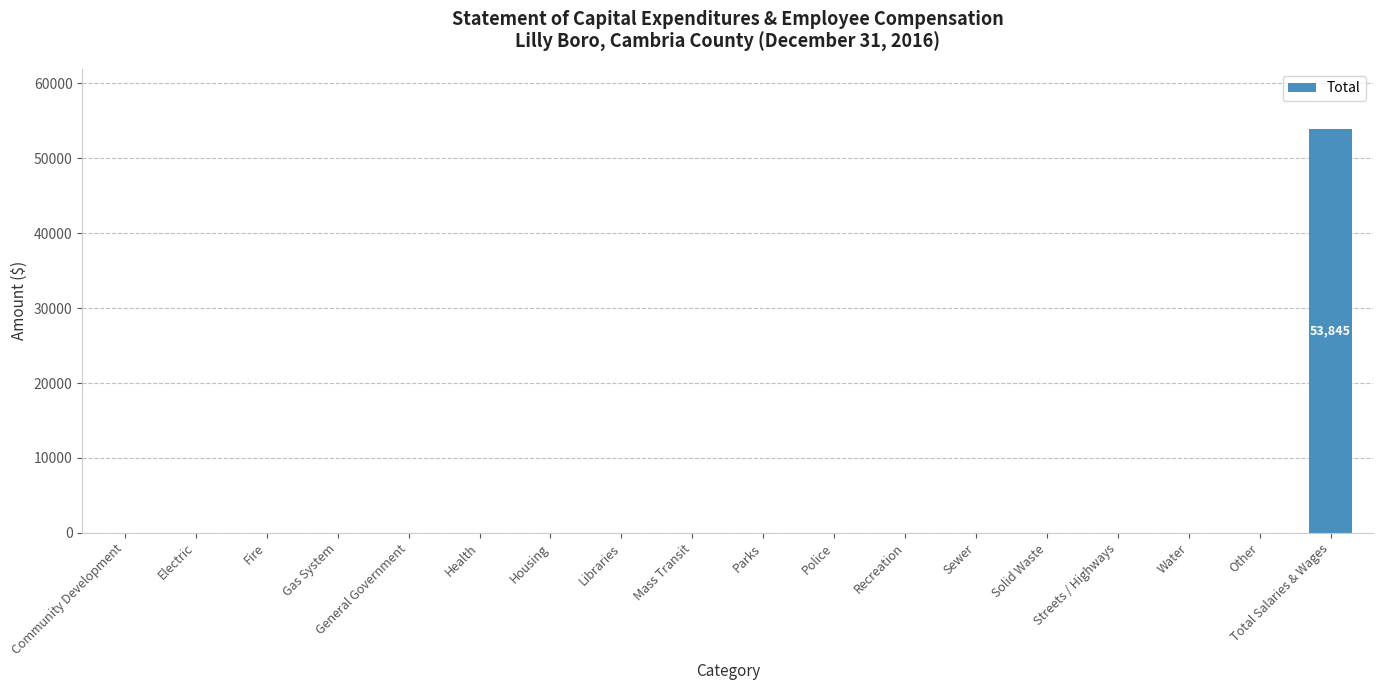

True or false: the data shows -26942 at Recreation.

False